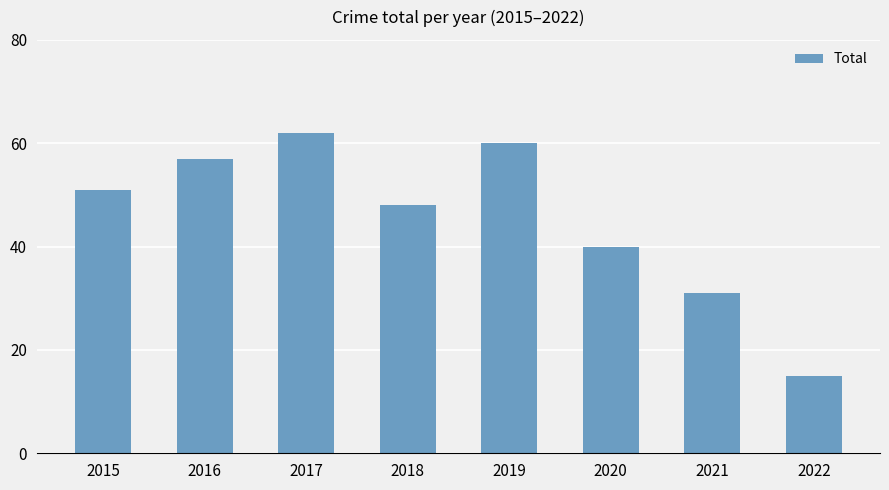

What is the average value?

46